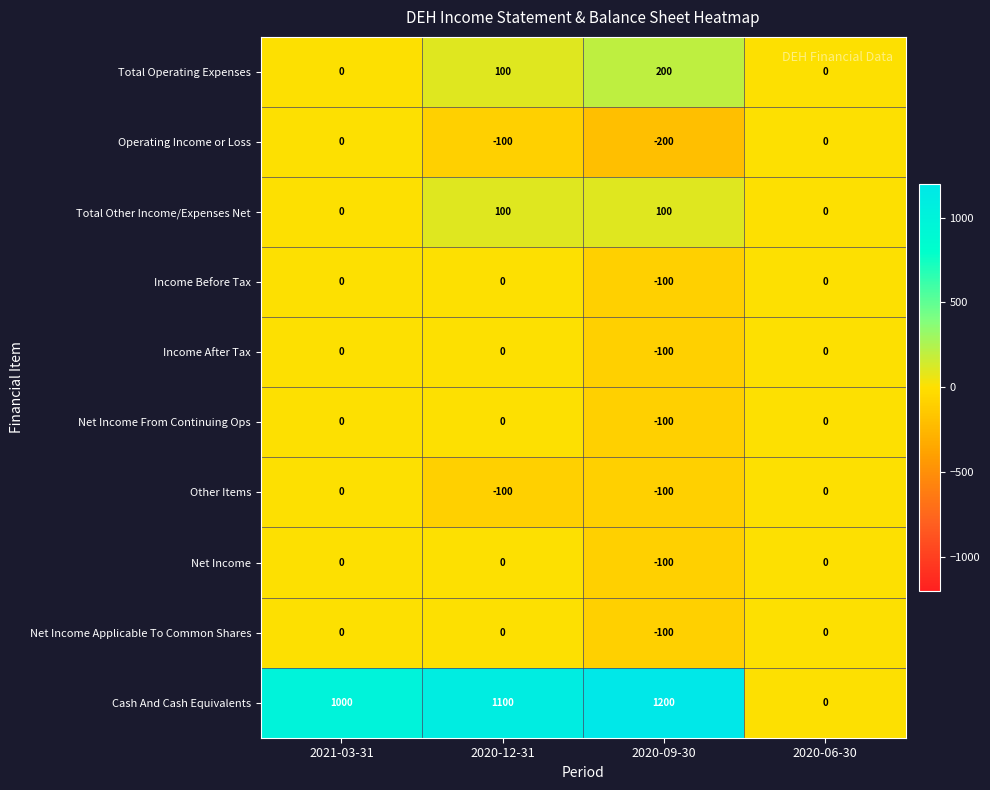

The value of Income Before Tax at 2021-03-31 is 32. True or false?

False